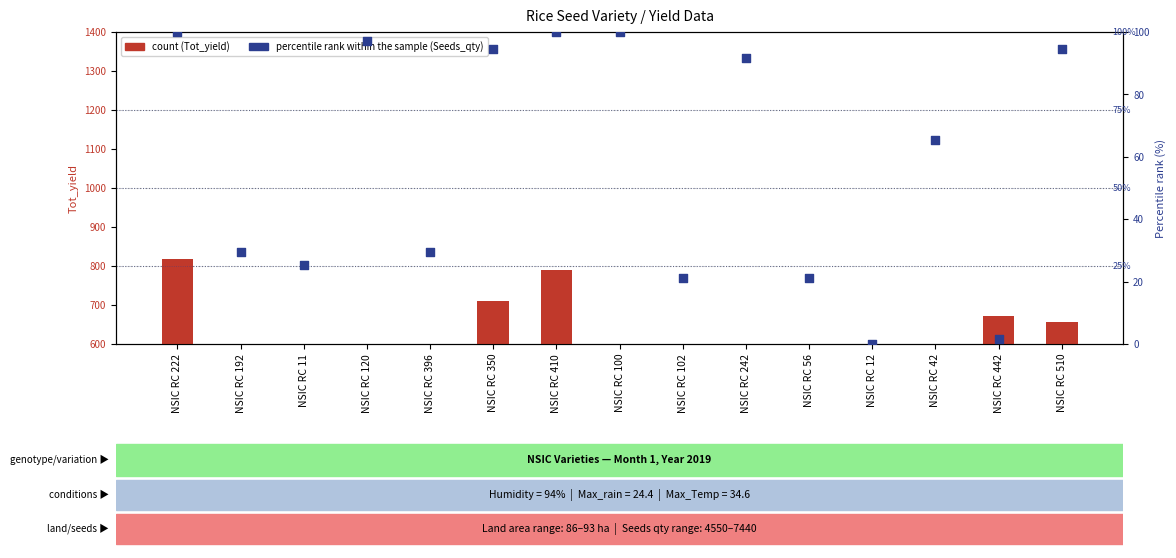

What are all the series names shown in the legend?

count, percentile rank within the sample